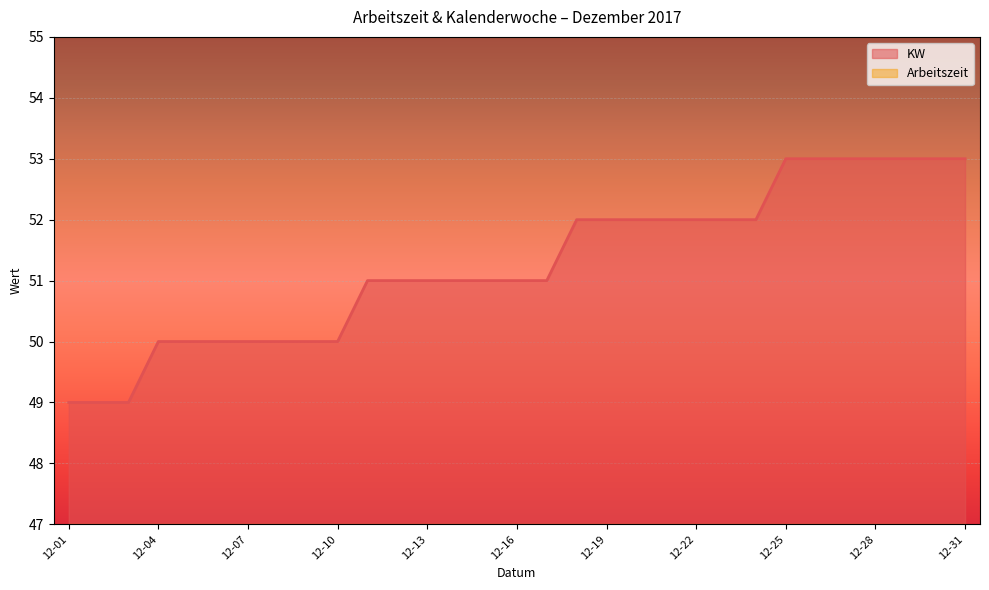

Rank the categories by value from highest to lowest.

2017-12-25, 2017-12-26, 2017-12-27, 2017-12-28, 2017-12-29, 2017-12-30, 2017-12-31, 2017-12-18, 2017-12-19, 2017-12-20, 2017-12-21, 2017-12-22, 2017-12-23, 2017-12-24, 2017-12-11, 2017-12-12, 2017-12-13, 2017-12-14, 2017-12-15, 2017-12-16, 2017-12-17, 2017-12-04, 2017-12-05, 2017-12-06, 2017-12-07, 2017-12-08, 2017-12-09, 2017-12-10, 2017-12-01, 2017-12-02, 2017-12-03